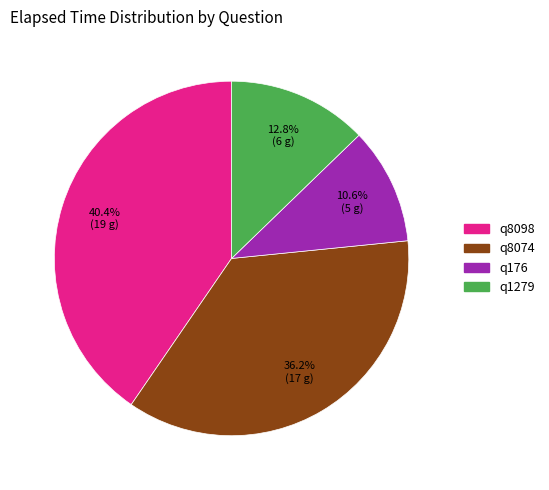

Which category has the smallest portion of the pie?

q176